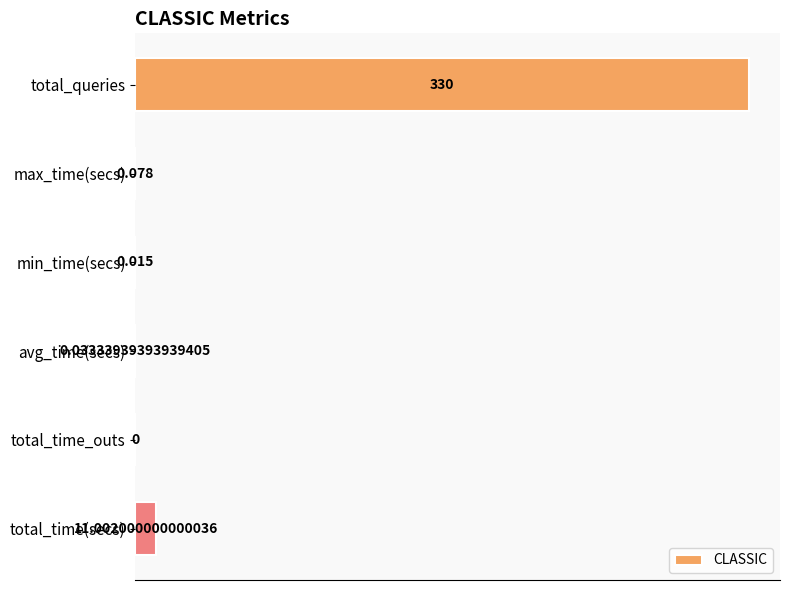

At which category does the chart reach its peak across all series?

total_queries